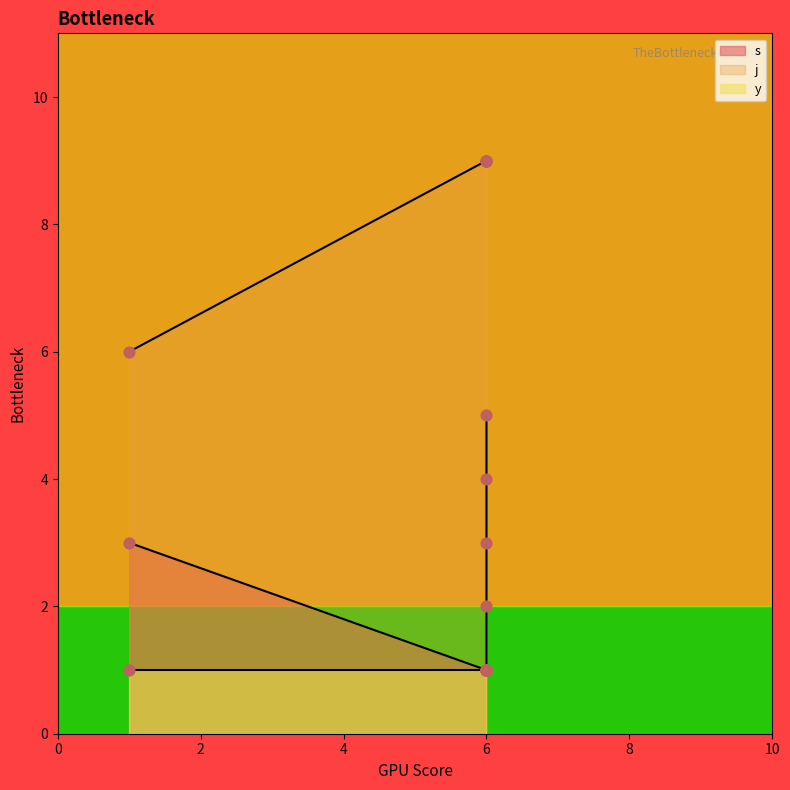

At which category is the sum across all series the highest?

6